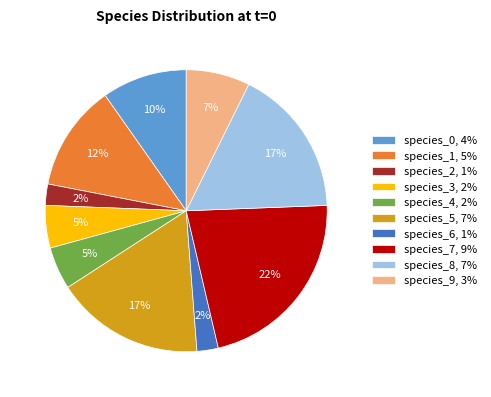

How many segments does this pie chart have?

10